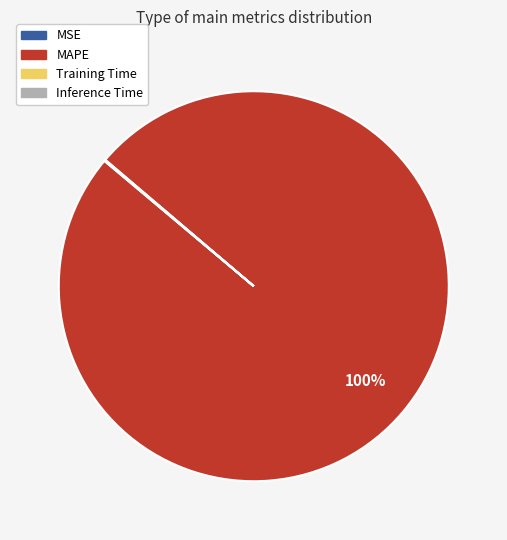

What is the largest slice in the pie chart?

MAPE